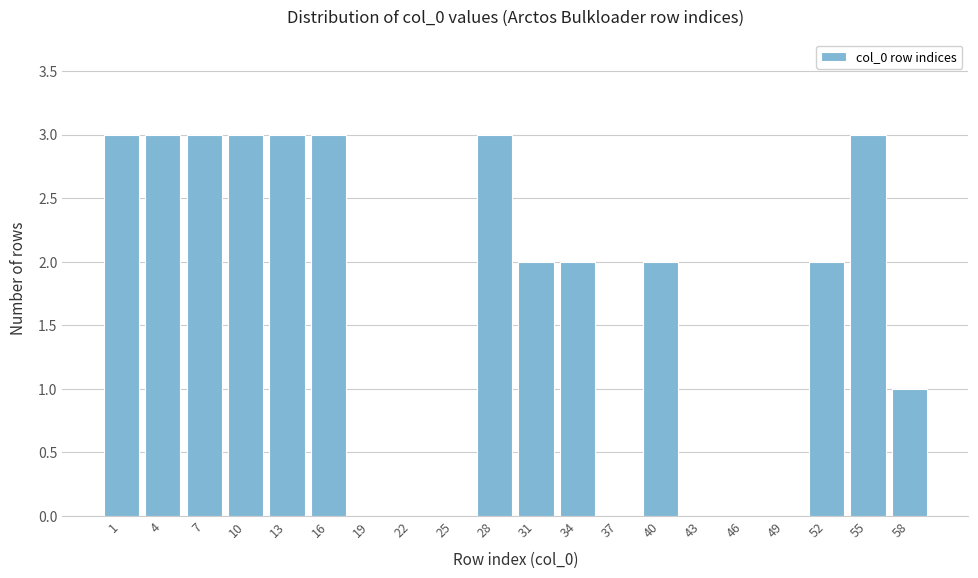

Reading left to right, what are all the values shown in this chart?

1=3	4=3	7=3	10=3	13=3	16=3	19=0	22=0	25=0	28=3	31=2	34=2	37=0	40=2	43=0	46=0	49=0	52=2	55=3	58=1